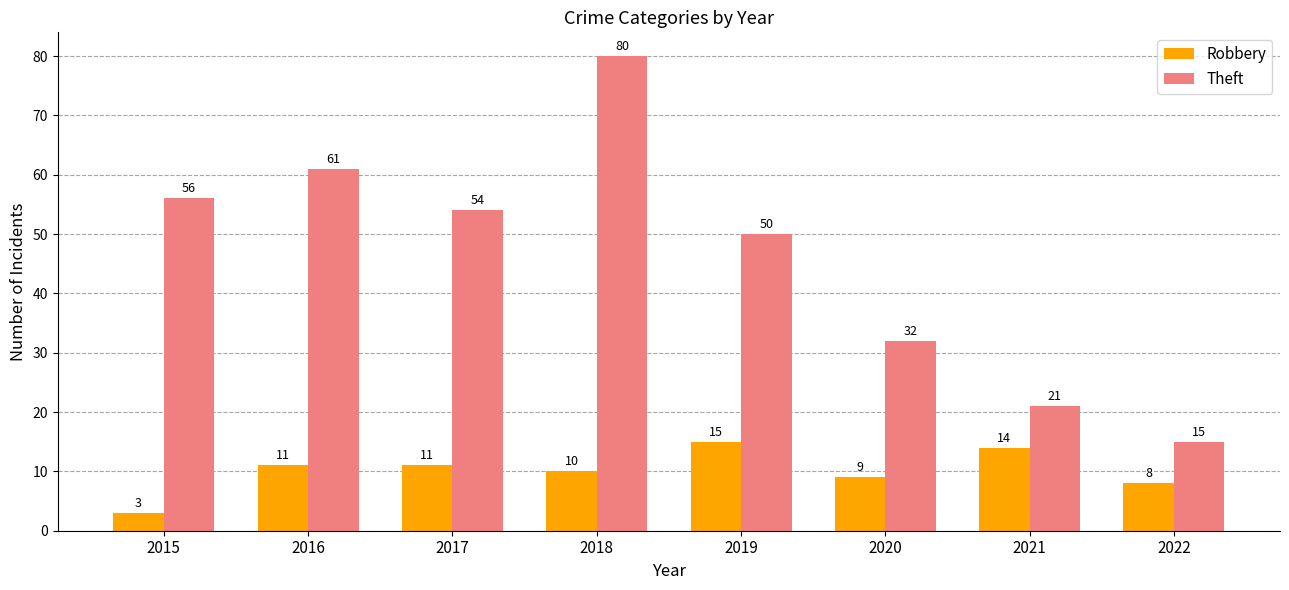

List the series in order of their overall mean, lowest first.

Robbery, Theft